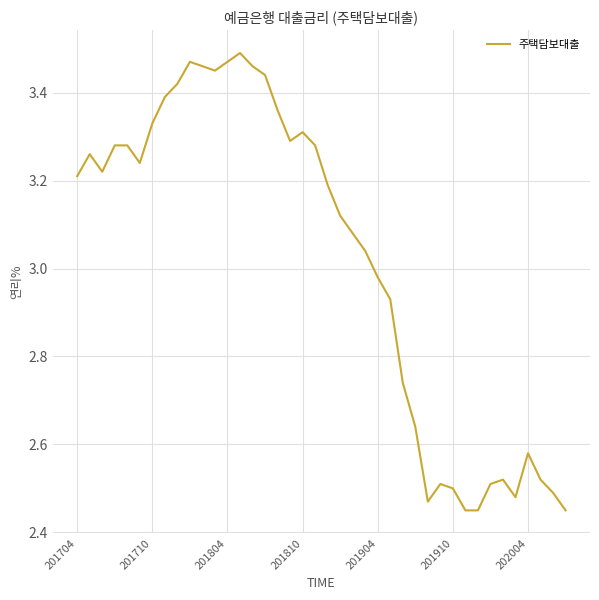

What is the difference between the maximum and minimum values?

1.0